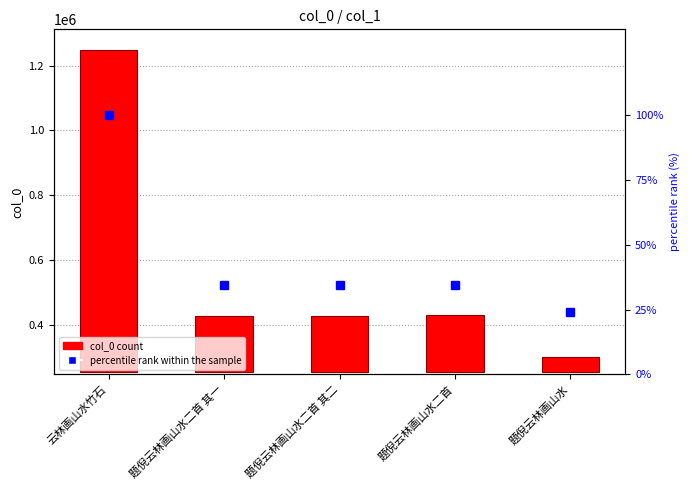

Between 题倪云林画山水二首 其二 and 题倪云林画山水二首 其一, which is larger?

题倪云林画山水二首 其二